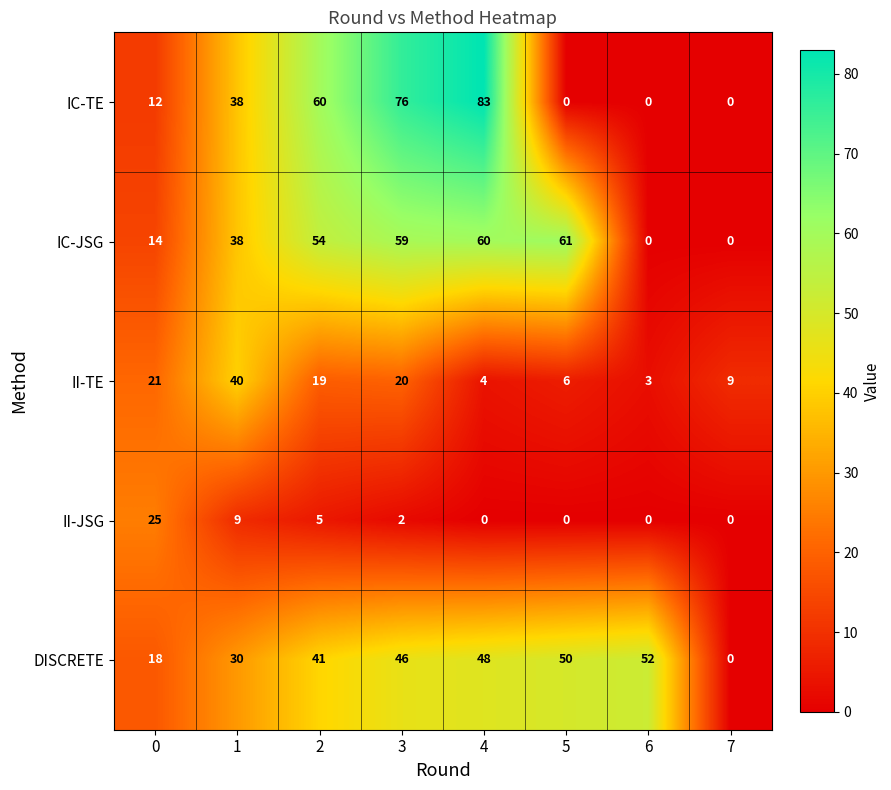

Which series has the widest spread of values?

IC-TE